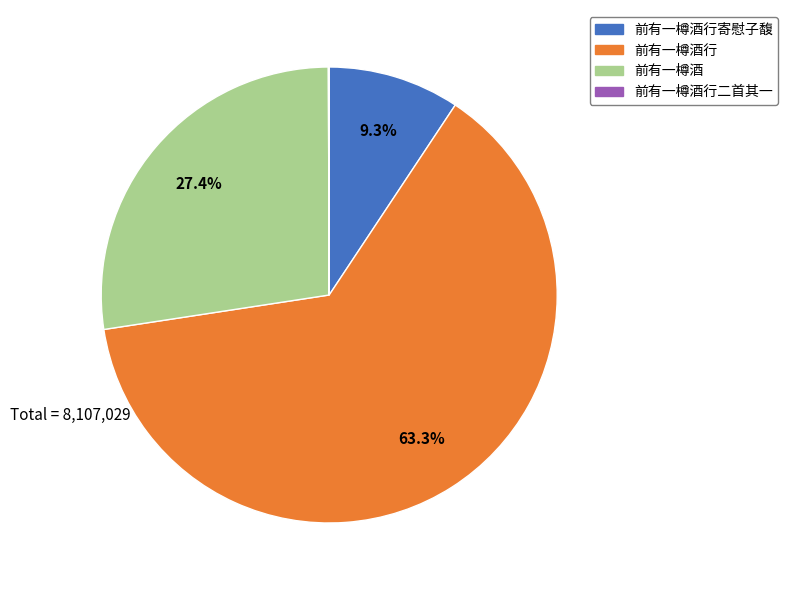

Between 前有一樽酒行寄慰子馥 and 前有一樽酒行, which is larger?

前有一樽酒行